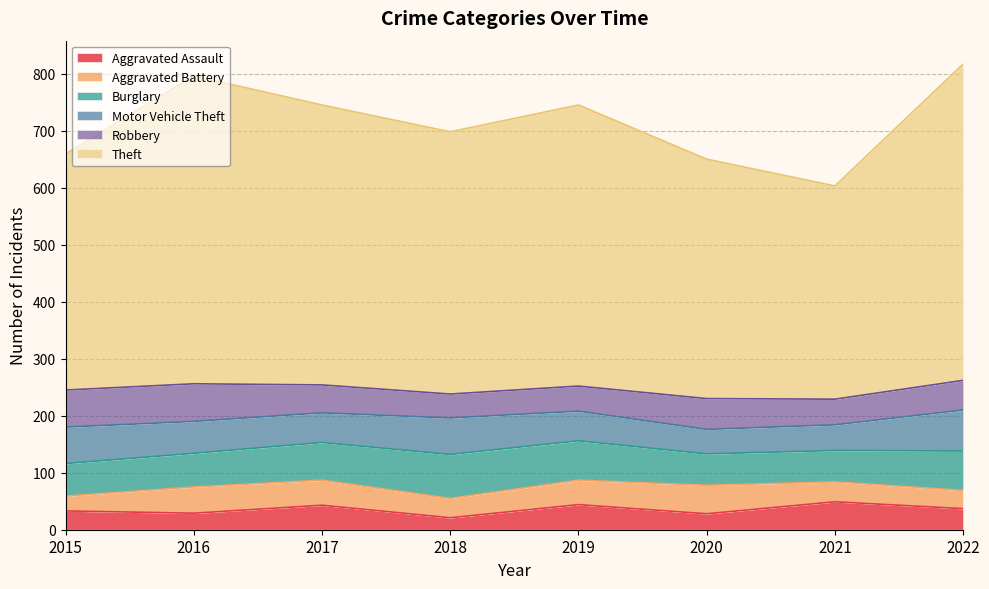

Does the chart display data point markers on the line(s)?

No